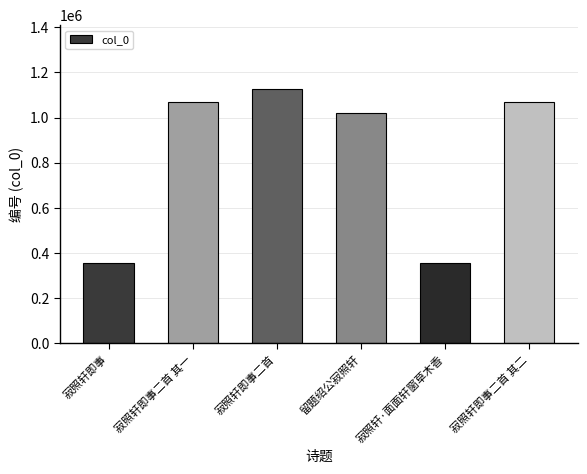

True or false: the data shows 1019907 at 留题绍公寂照轩.

True